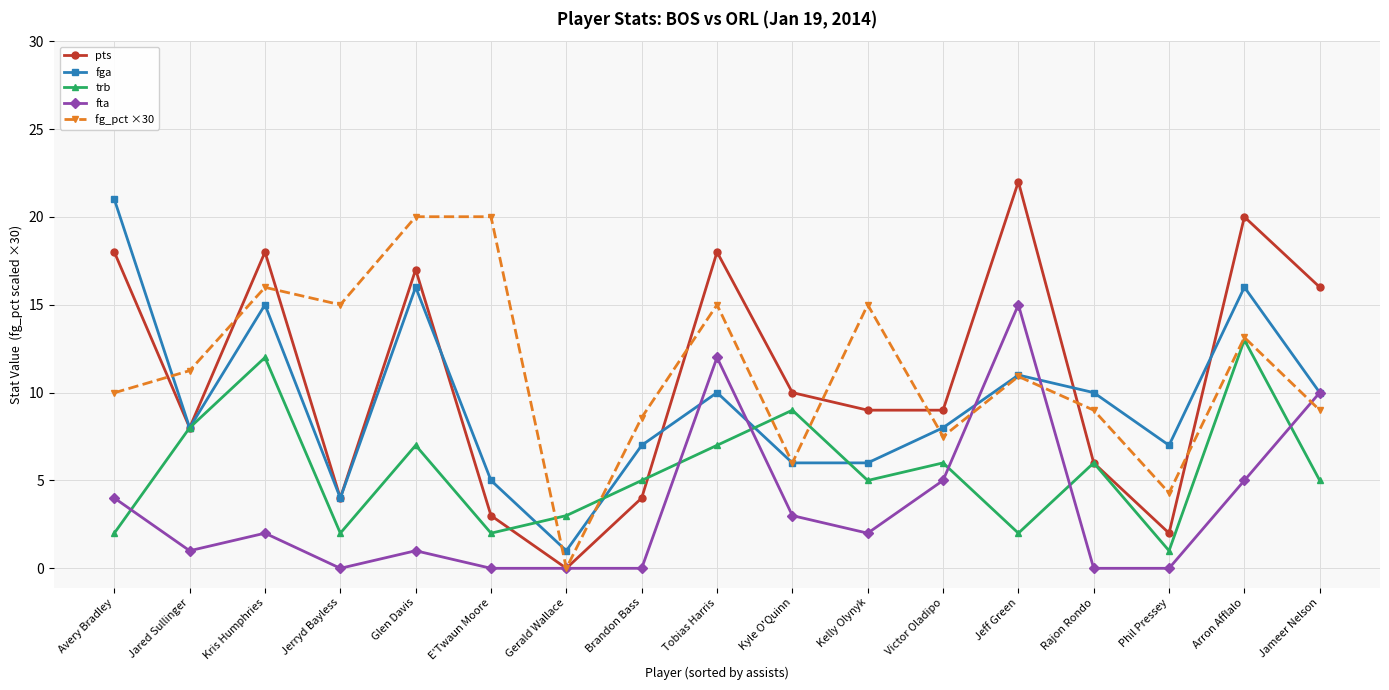

How many times do trb and fta cross each other?

6